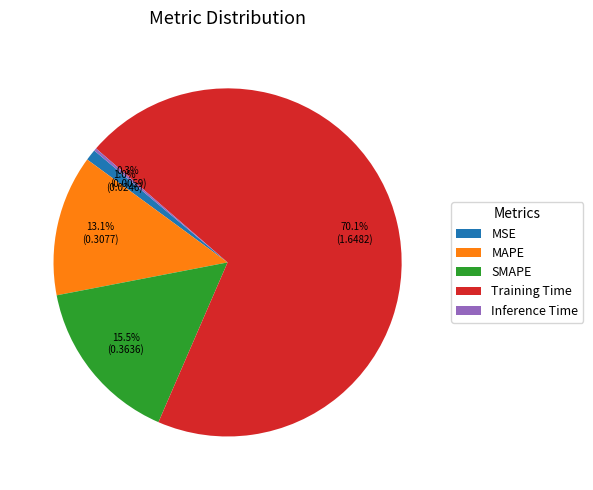

What is the total percentage of MAPE and SMAPE?

28.6%